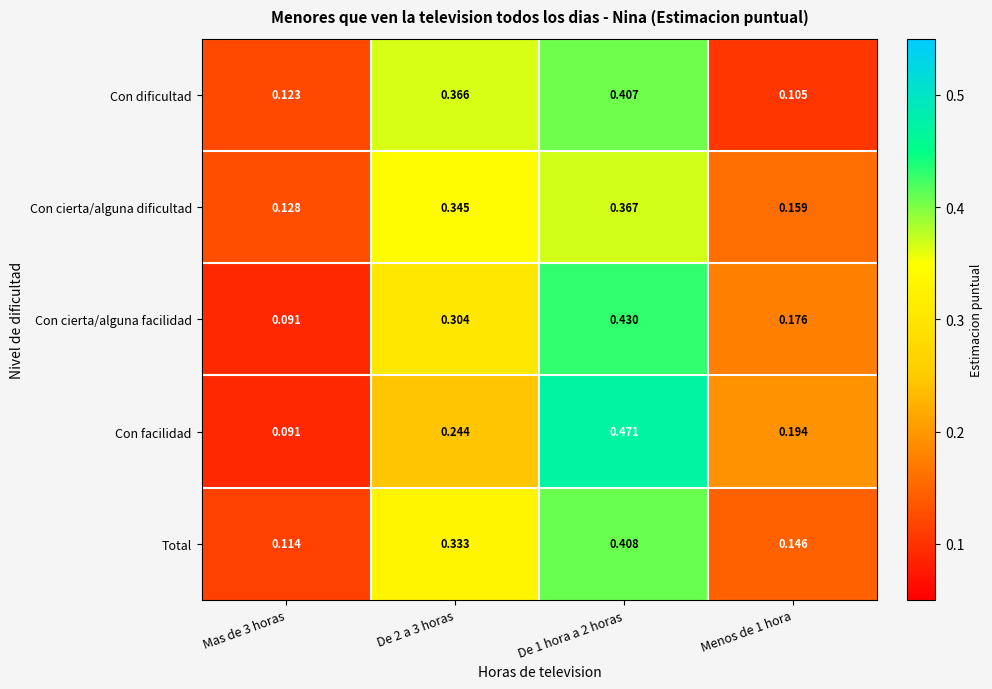

Which series has the largest range (max minus min)?

Con facilidad